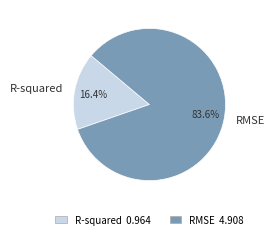

Is there a majority slice in this chart?

Yes